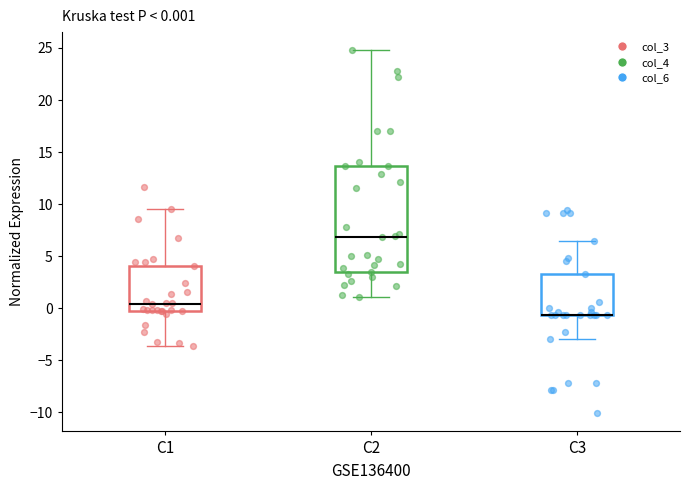

Which box is the tallest, from its lower edge to its upper edge?

C2